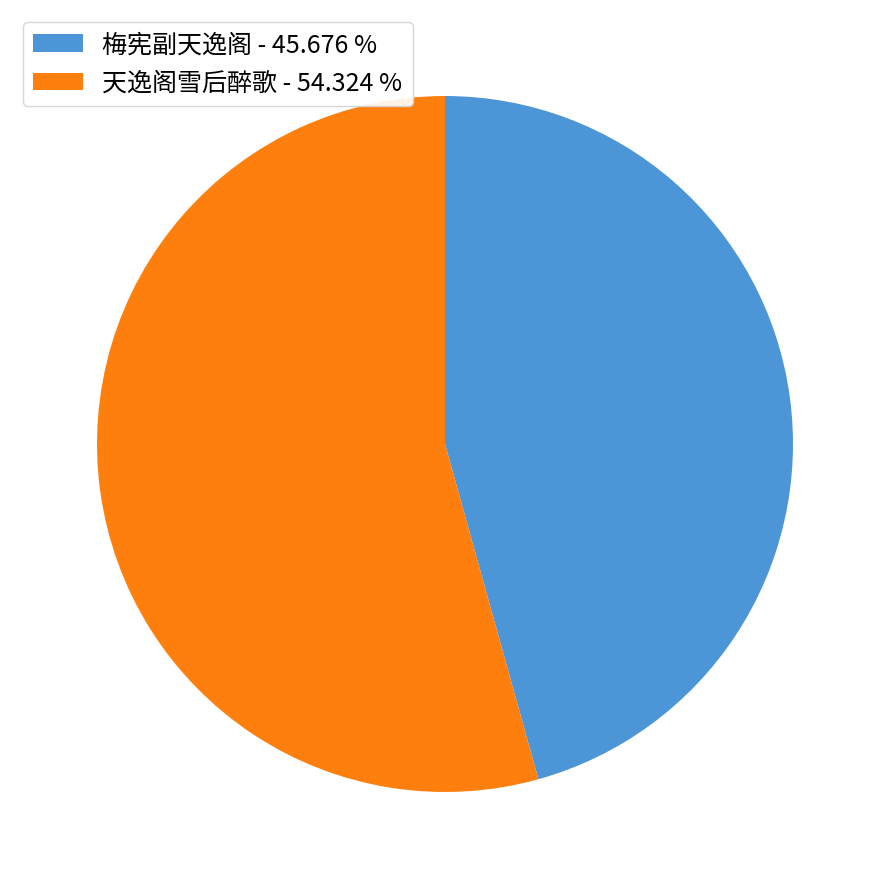

True or false: 天逸阁雪后醉歌 accounts for 54% of the total.

True